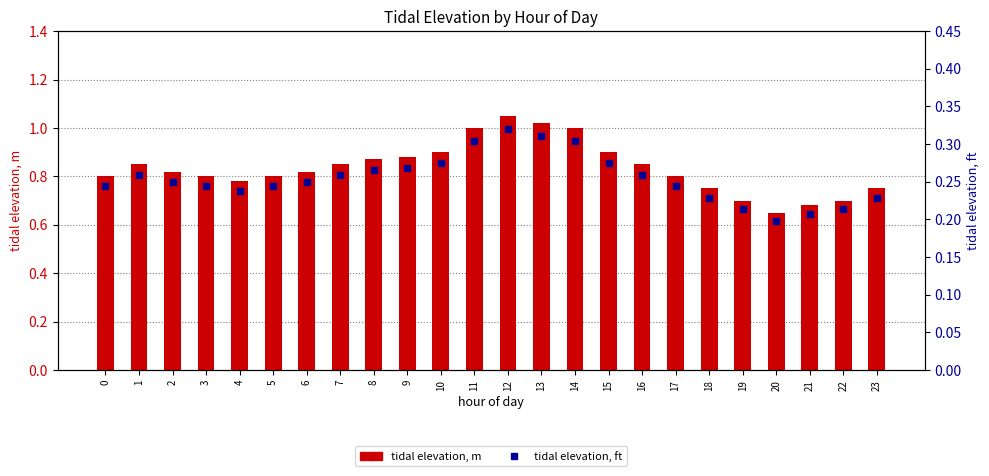

At how many categories does at least one series exceed 0?

24